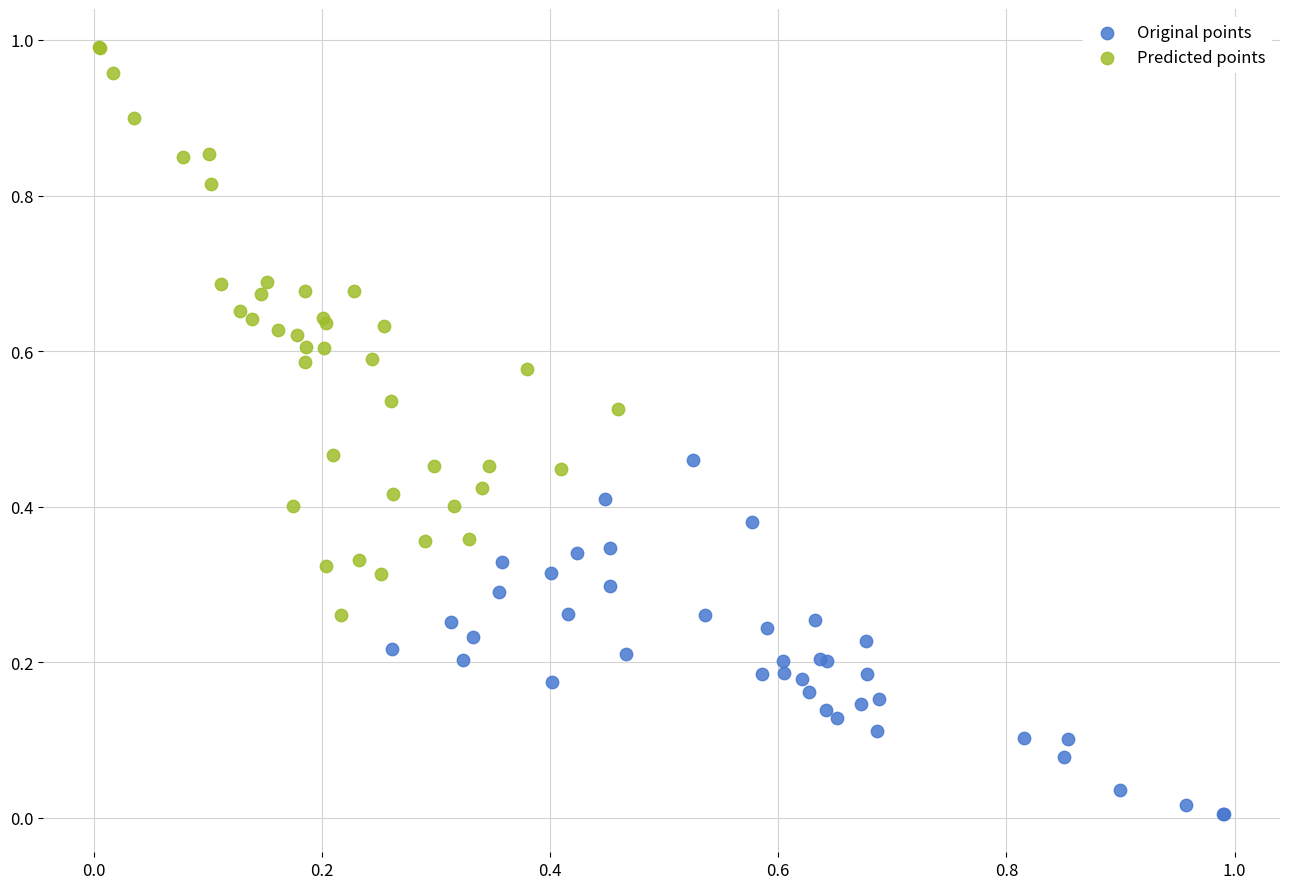

Which series has the widest spread of Y values?

Predicted points